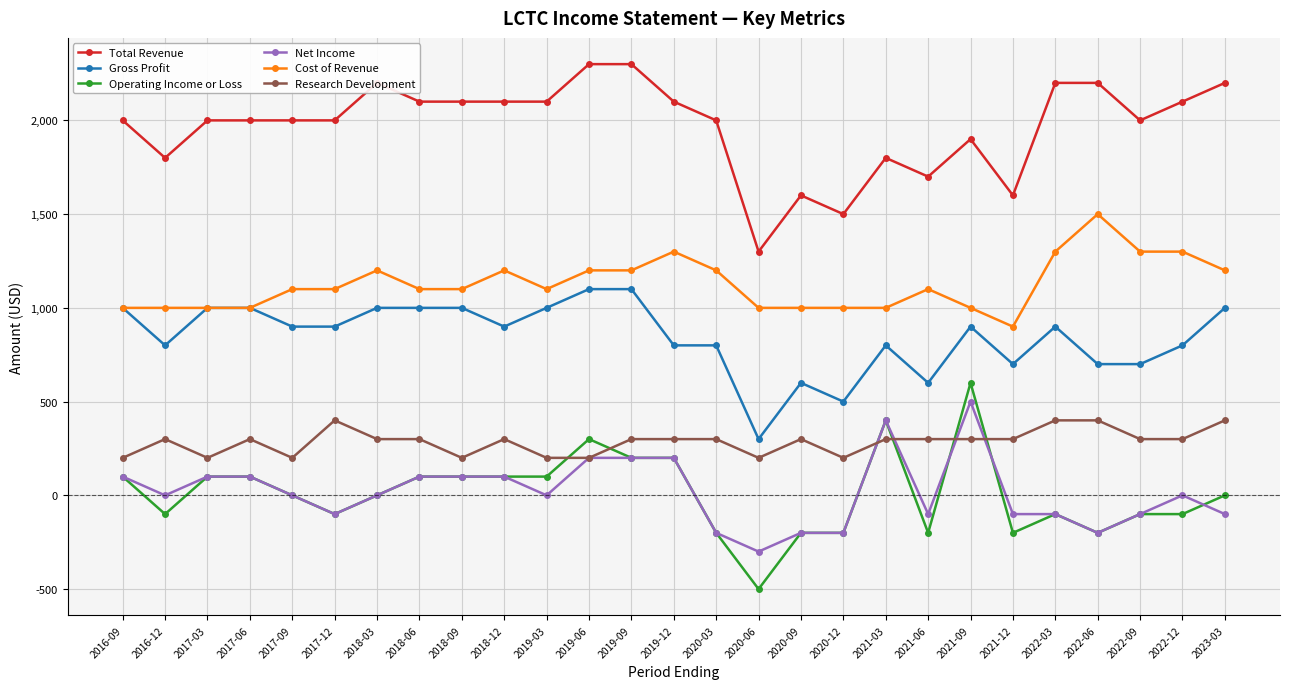

True or false: Cost of Revenue and Operating Income or Loss cross at least once.

False